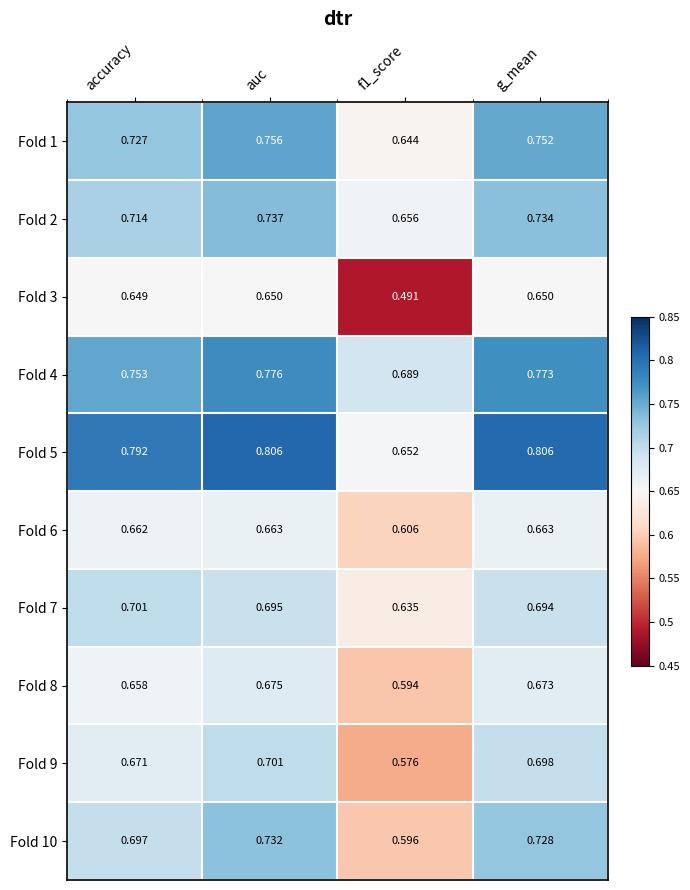

At which label does Fold 1 reach its peak?

auc